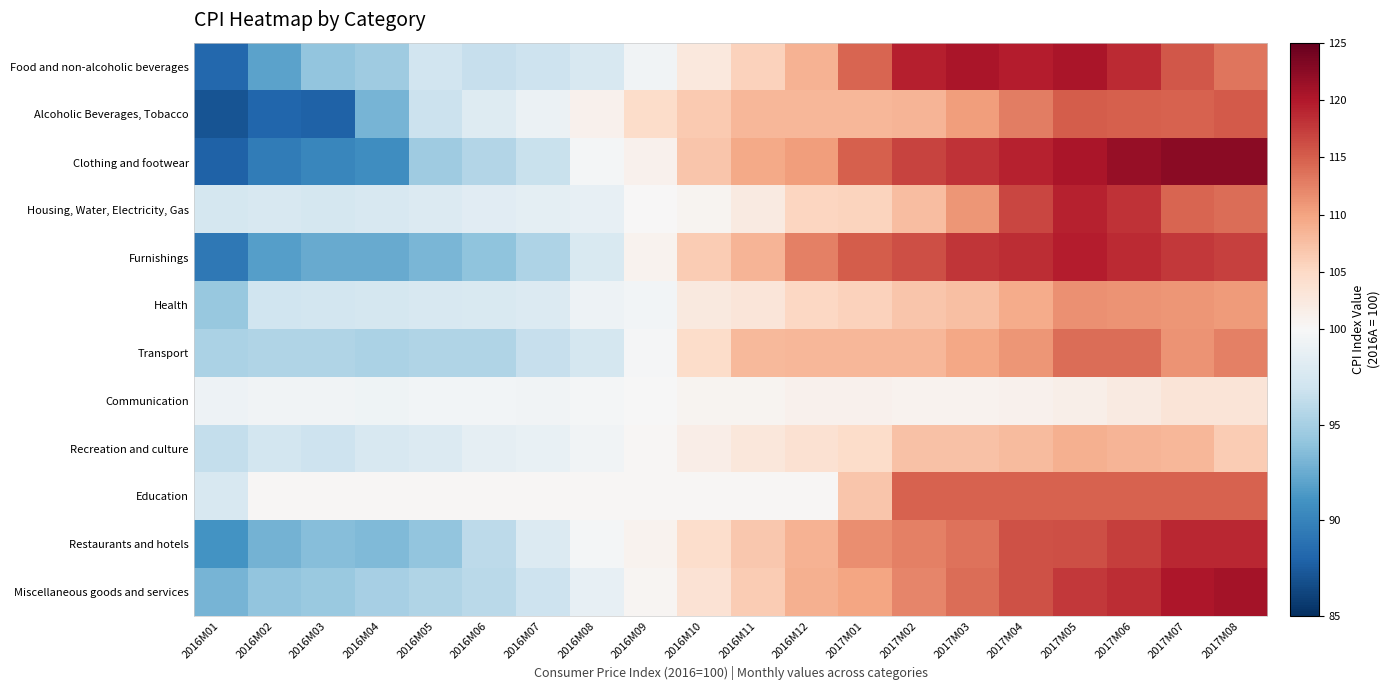

At how many categories does at least one series exceed 104?

12